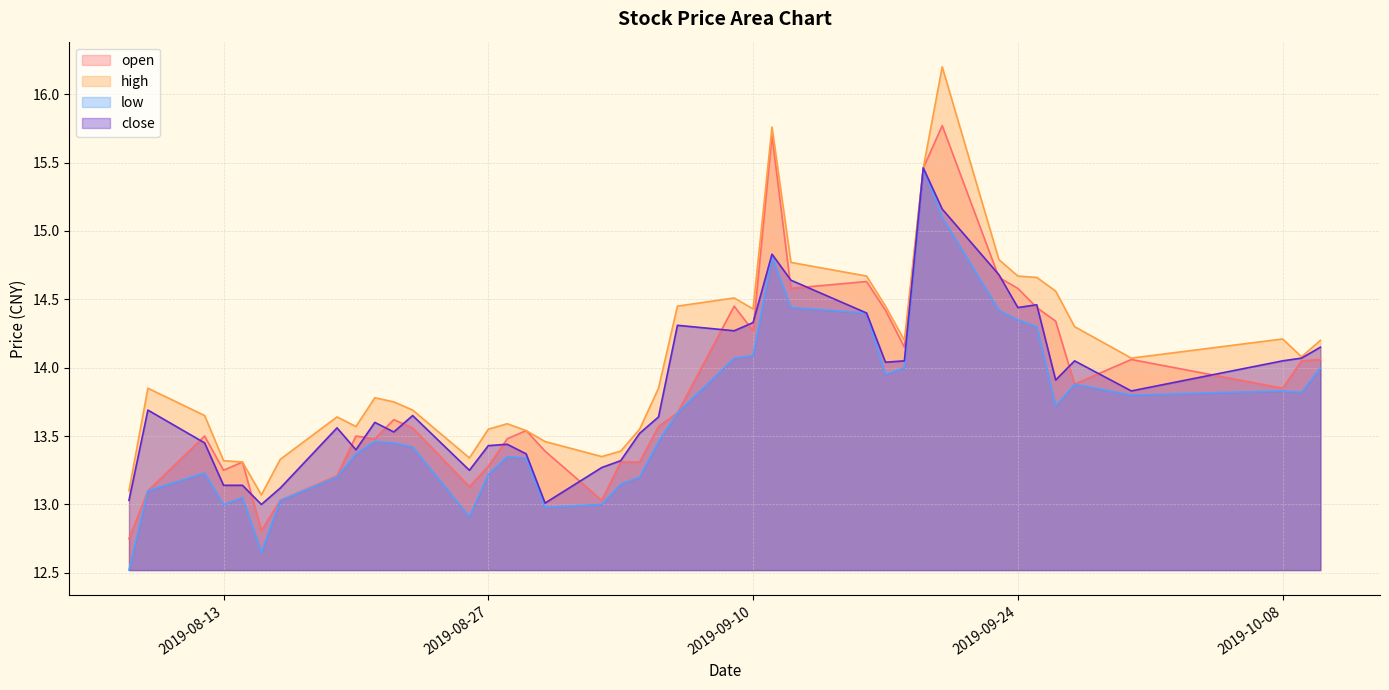

True or false: low and open cross at least once.

False